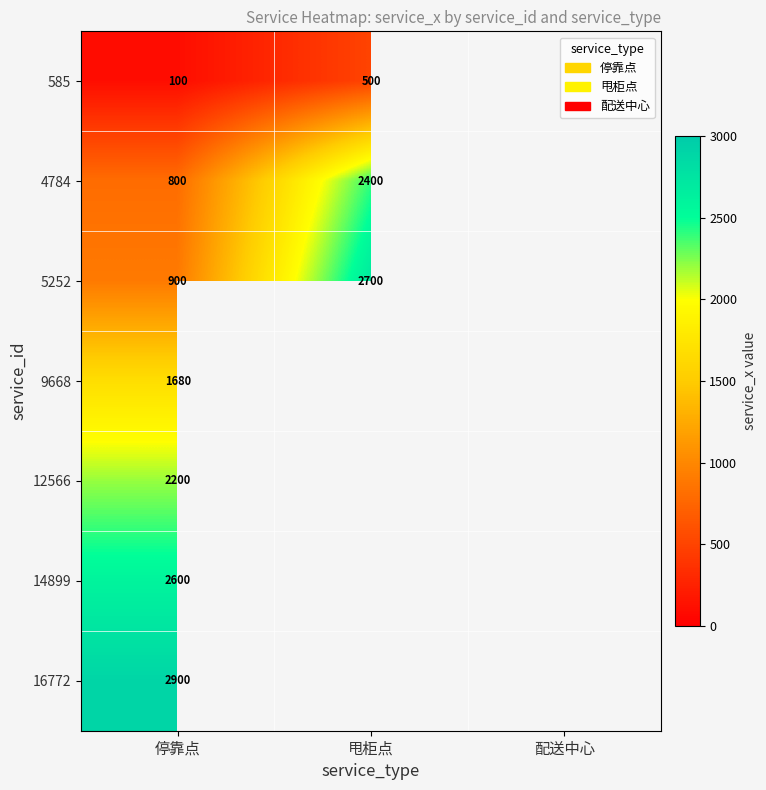

At how many categories does at least one series exceed 161?

2